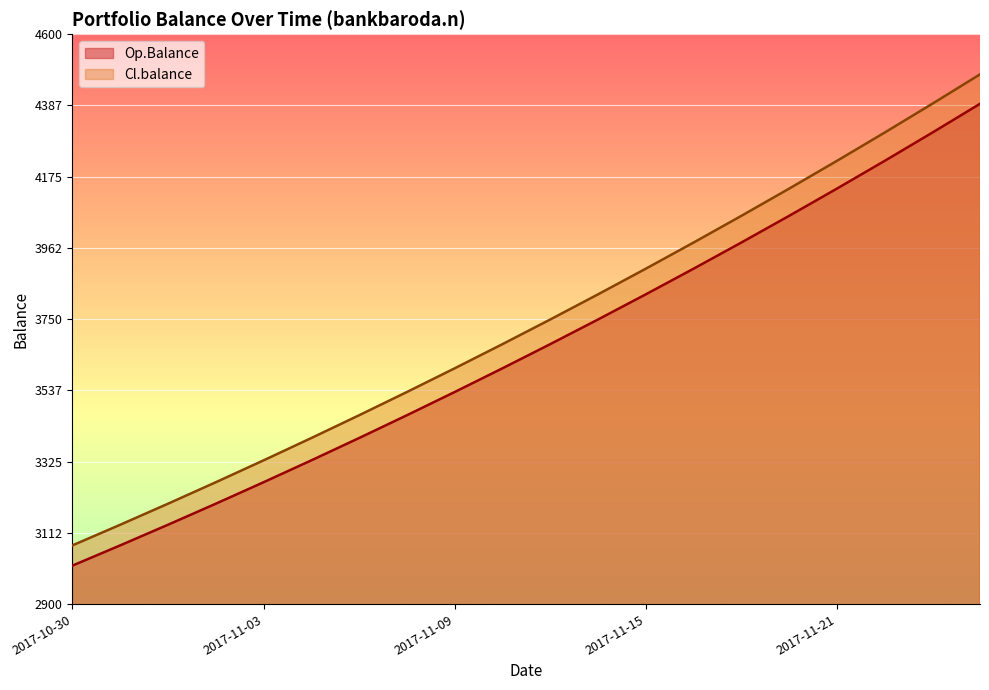

How many data points in Cl.balance are above 3748?

10